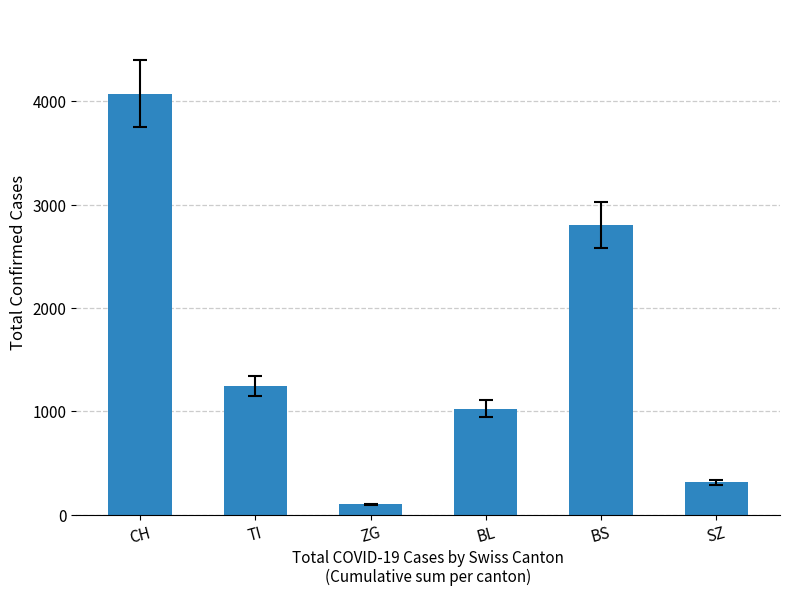

How many bars are there in total?

6